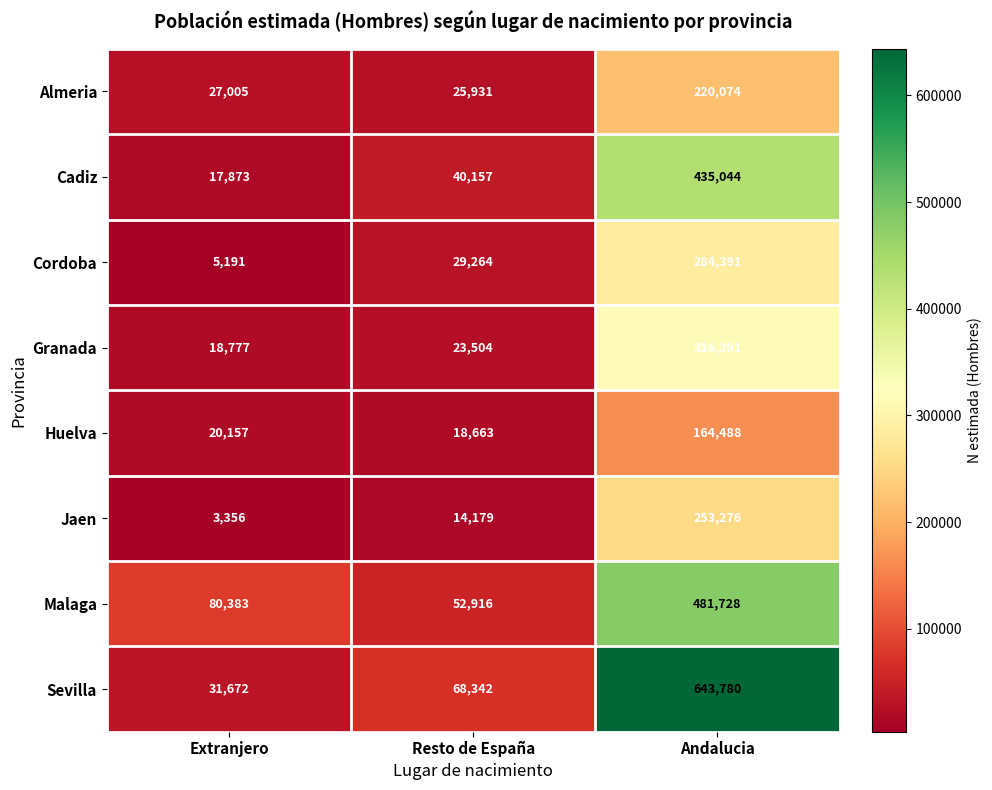

The Huelva series shows 20157 at Extranjero. True or false?

True